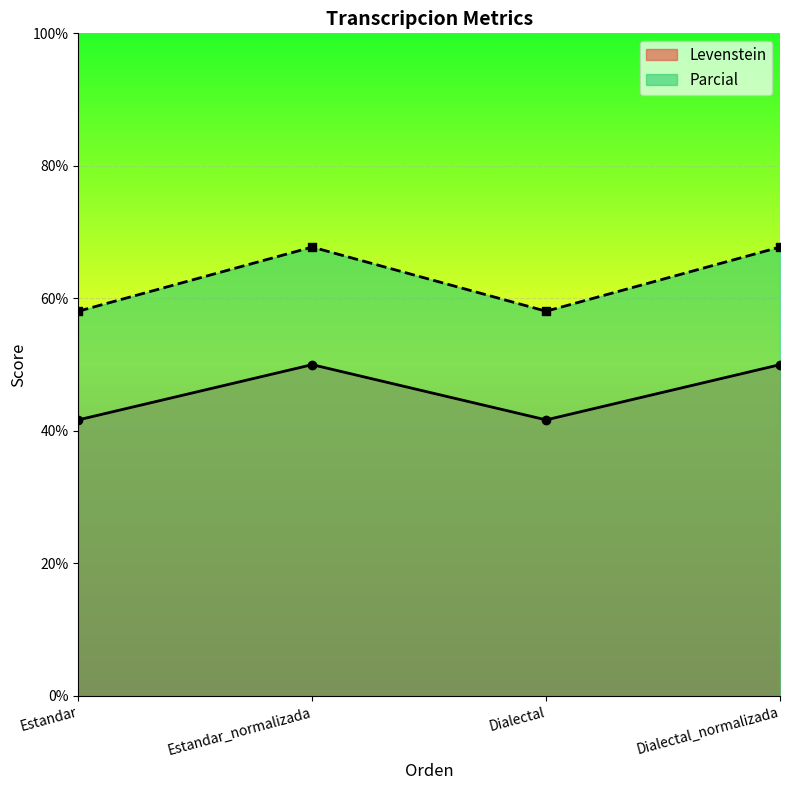

What is the total value across all series at Estandar?

99.7